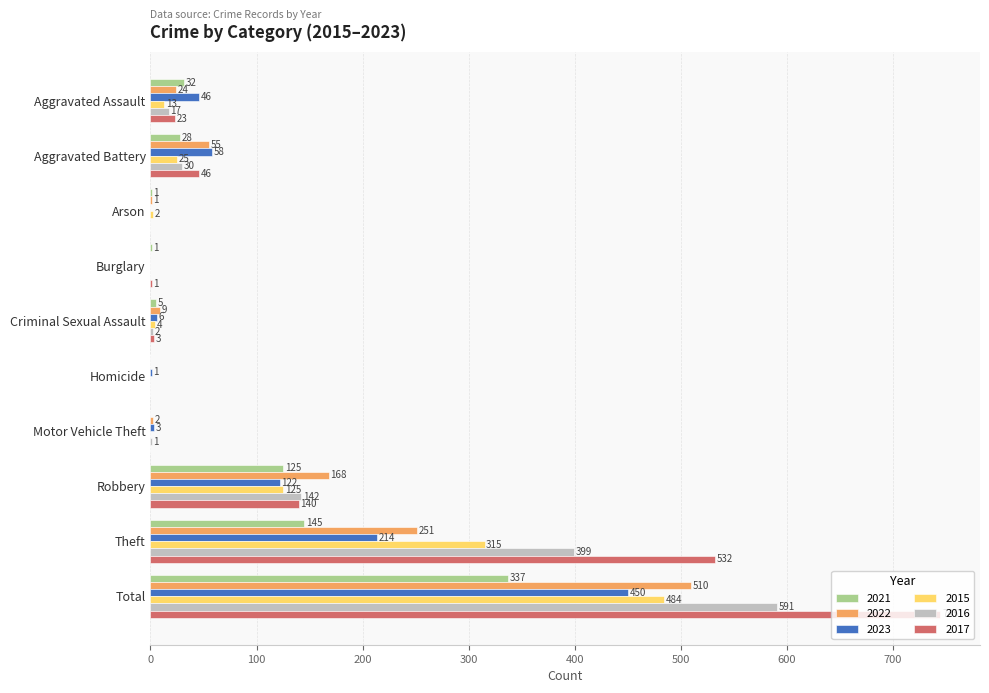

The value of 2016 at Total is 591. True or false?

True